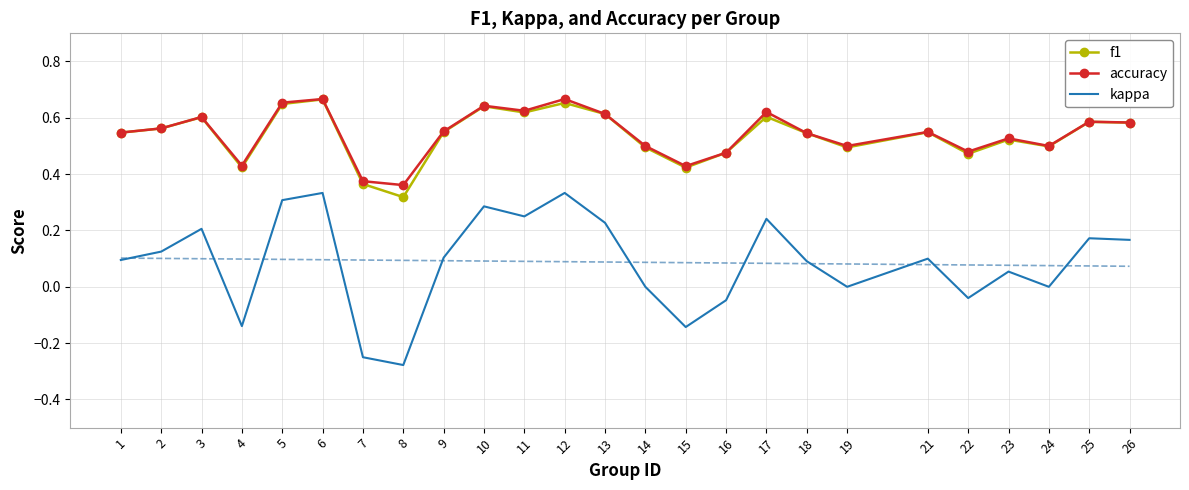

What are all the series names shown in the legend?

f1, accuracy, kappa